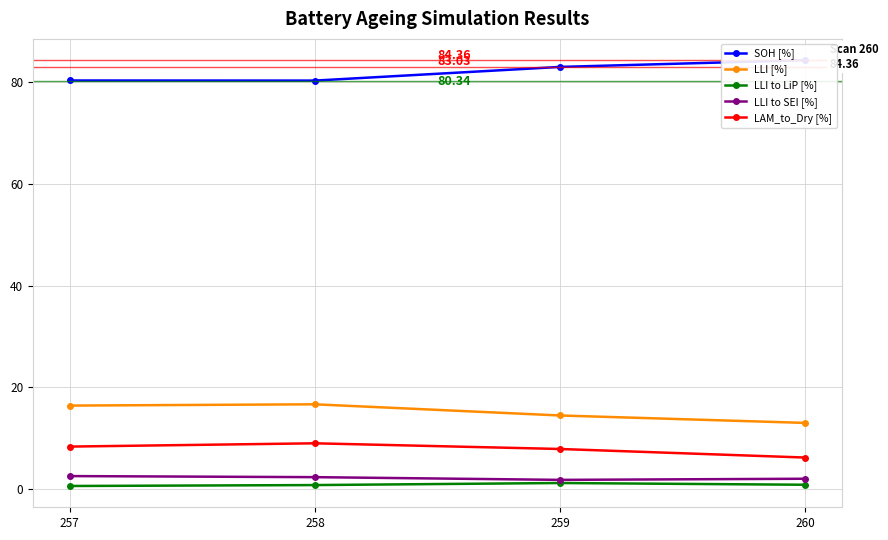

True or false: LAM_to_Dry [%] and LLI to SEI [%] intersect in this chart.

False